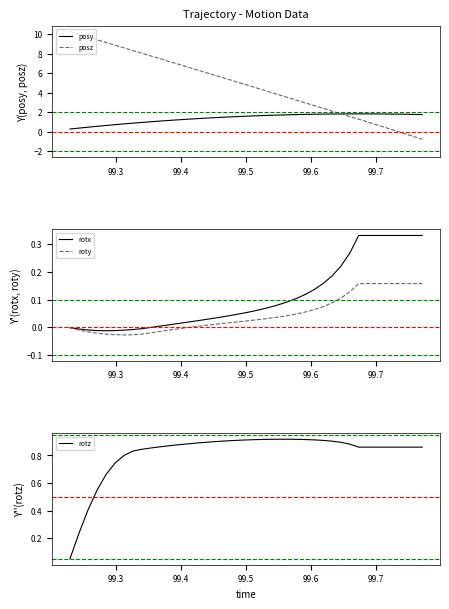

What are all the series names shown in the legend?

posy, posz, rotx, roty, rotz